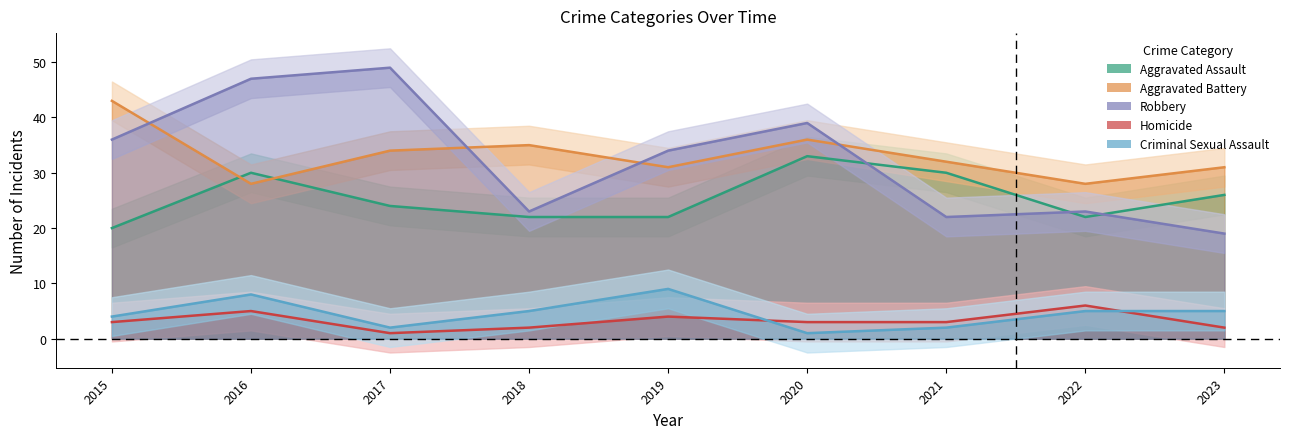

Reading left to right, what are all the values shown in this chart?

Aggravated Assault: 2015=20	2016=30	2017=24	2018=22	2019=22	2020=33	2021=30	2022=22	2023=26
Aggravated Battery: 2015=43	2016=28	2017=34	2018=35	2019=31	2020=36	2021=32	2022=28	2023=31
Robbery: 2015=36	2016=47	2017=49	2018=23	2019=34	2020=39	2021=22	2022=23	2023=19
Homicide: 2015=3	2016=5	2017=1	2018=2	2019=4	2020=3	2021=3	2022=6	2023=2
Criminal Sexual Assault: 2015=4	2016=8	2017=2	2018=5	2019=9	2020=1	2021=2	2022=5	2023=5